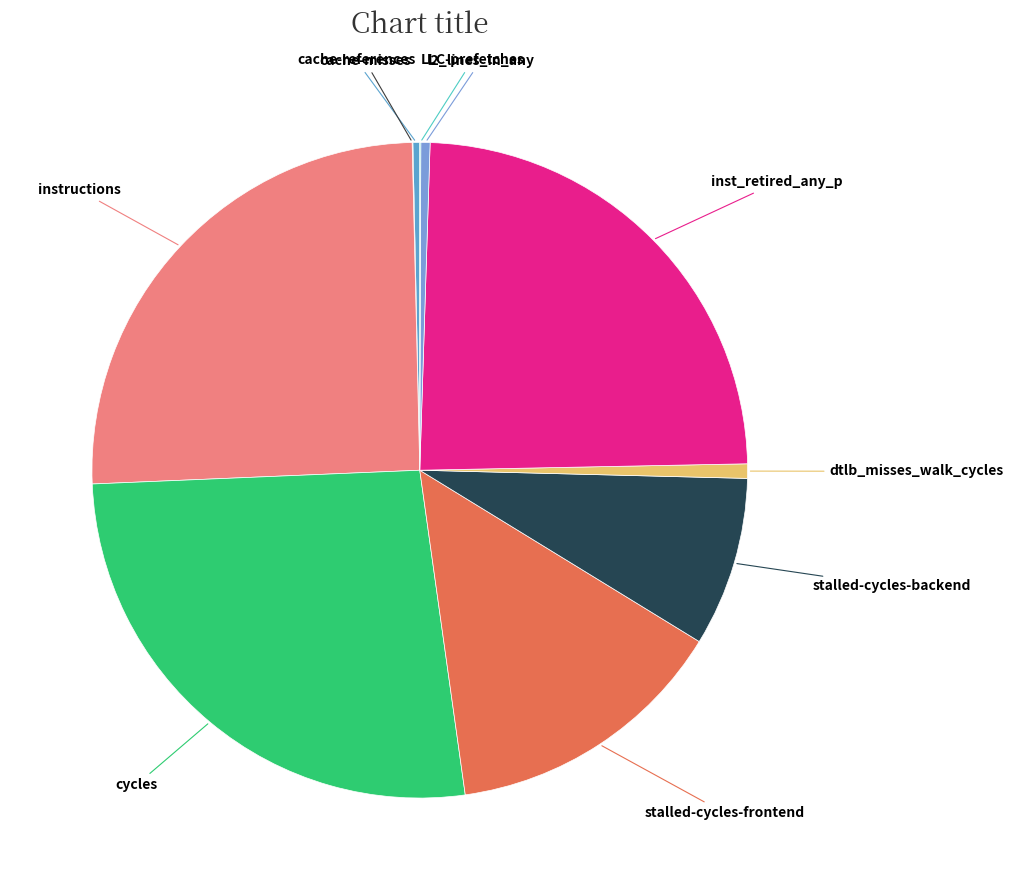

The inst_retired_any_p slice represents 24% of the pie. True or false?

True